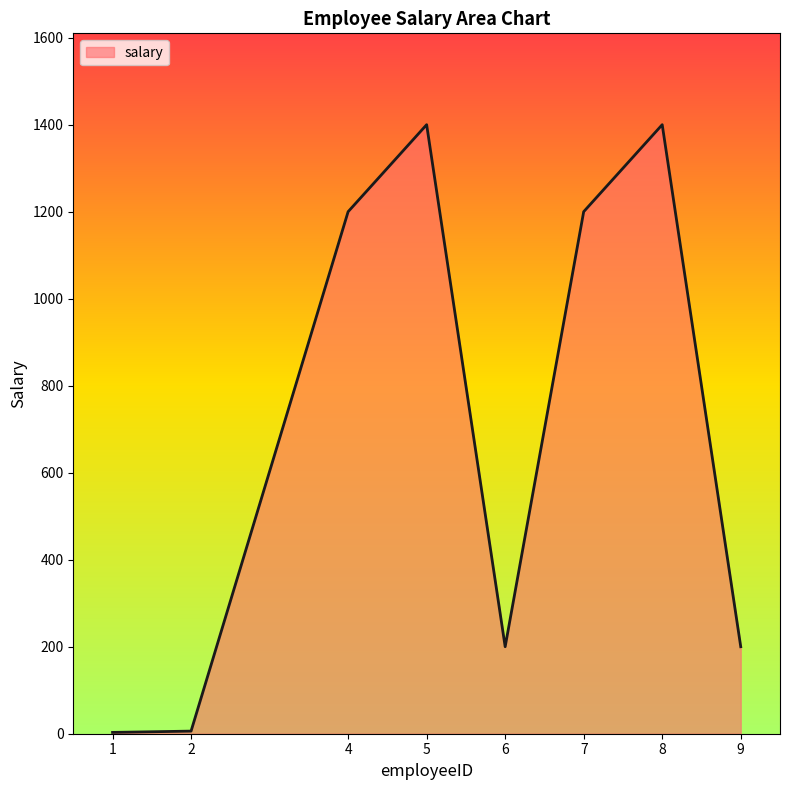

What is the sum of all values?

5609